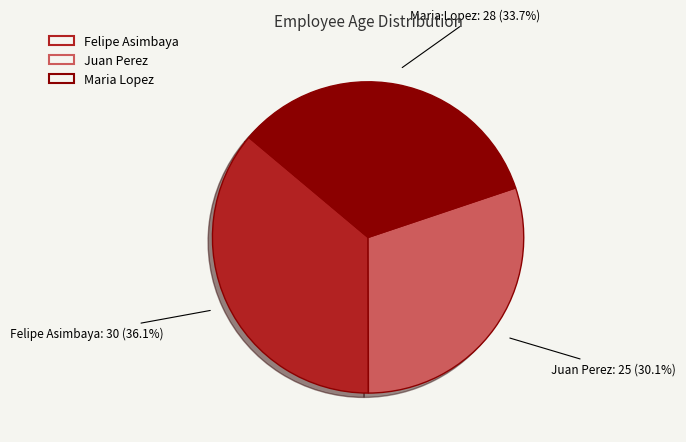

Which category has the smallest portion of the pie?

Juan Perez